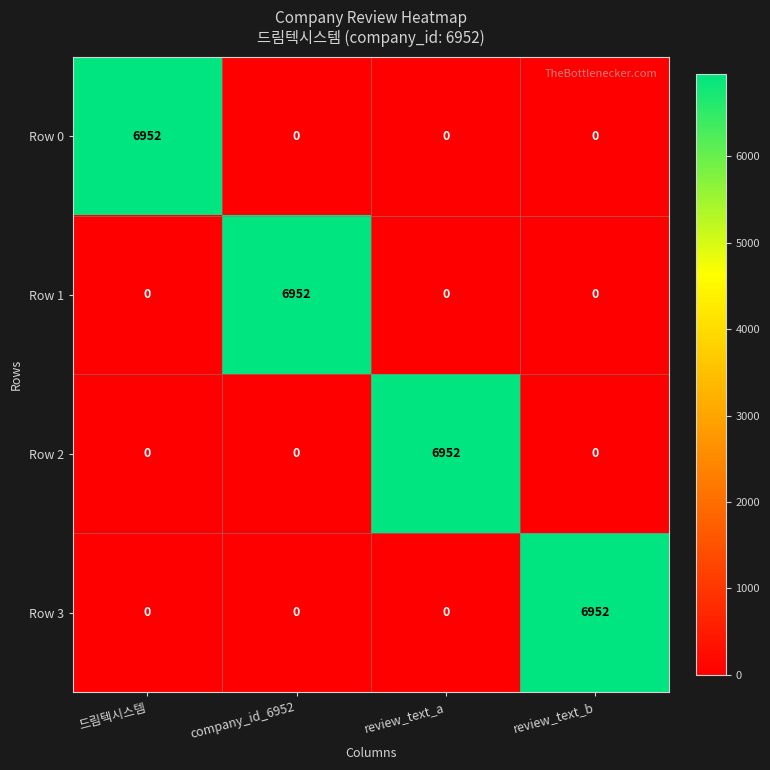

Reading left to right, extract all data points from this chart.

Row 0: 6952	0	0	0
Row 1: 0	6952	0	0
Row 2: 0	0	6952	0
Row 3: 0	0	0	6952